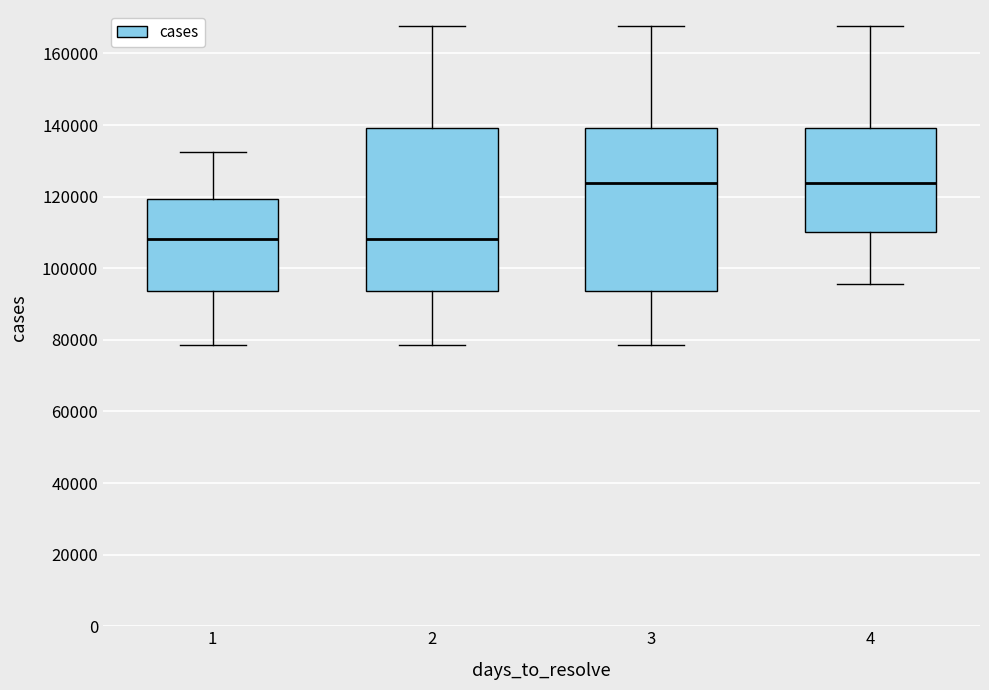

Where is the upper edge of the box at x = 1 on the y-axis? The values are not printed on the chart, so give them approximately, as read against the axis.

120000